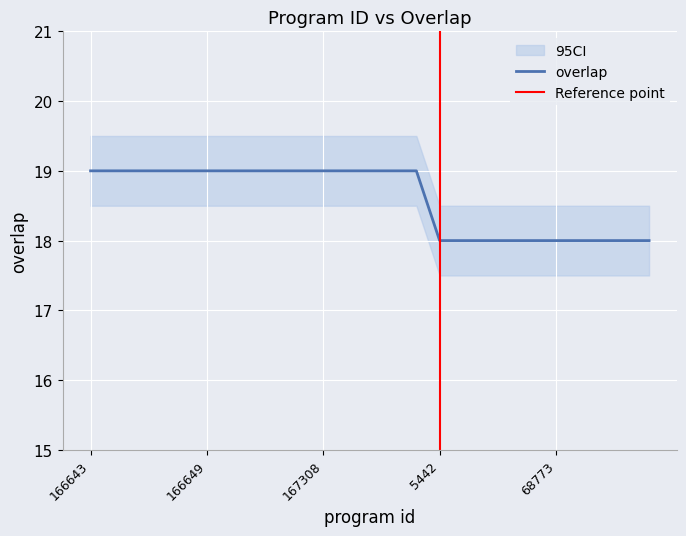

True or false: overlap has a value of 6 at 68773.

False